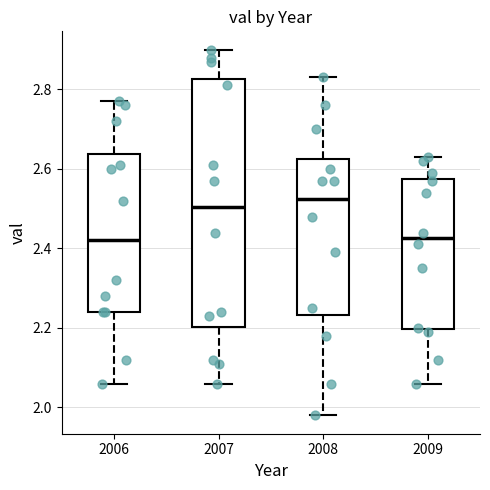

Reading left to right, transcribe this box plot: for each box, give where its median line is, the range the box spans, and where its two whiskers end, as read against the y-axis. The values are not printed on the chart, so give them approximately, as read against the axis.

2006: median 2.42, box 2.24 to 2.64, whiskers 2.06 to 2.78
2007: median 2.50, box 2.20 to 2.82, whiskers 2.06 to 2.90
2008: median 2.52, box 2.24 to 2.62, whiskers 1.98 to 2.84
2009: median 2.42, box 2.20 to 2.58, whiskers 2.06 to 2.64